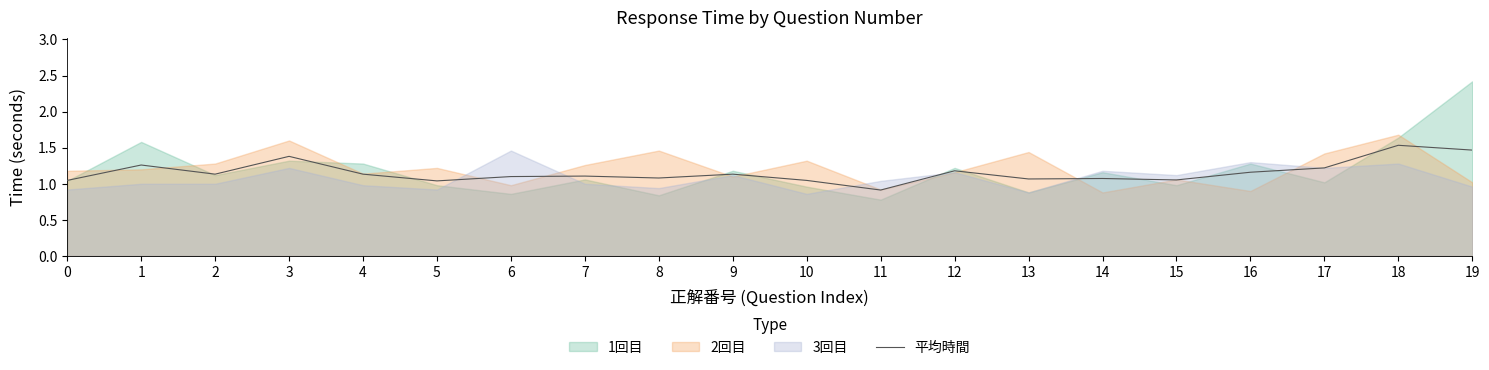

List the labels in order of value, largest first.

18, 19, 3, 1, 17, 12, 16, 2, 4, 9, 7, 6, 8, 14, 13, 15, 0, 10, 5, 11